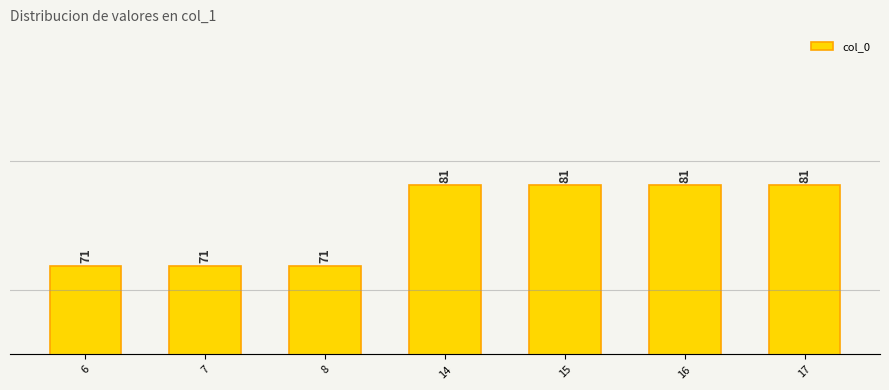

Rank the categories by value from lowest to highest.

6, 7, 8, 14, 15, 16, 17